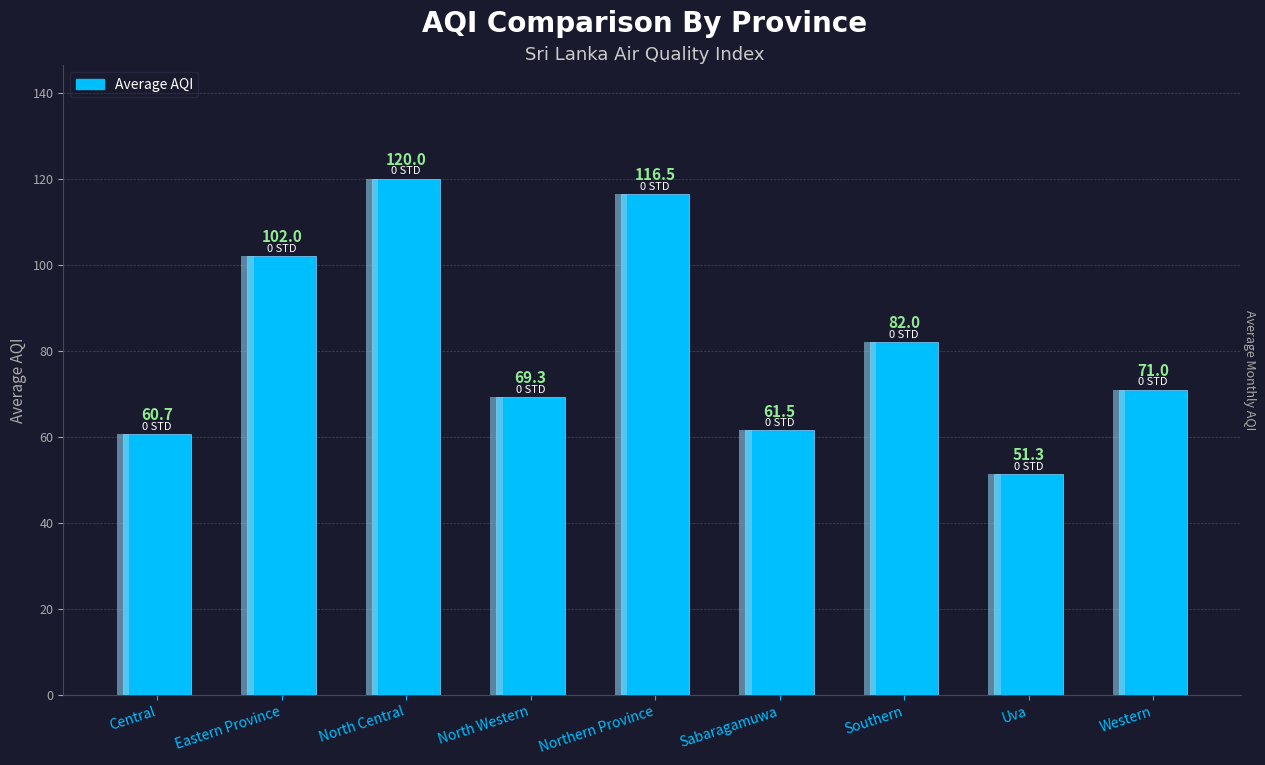

Reading left to right, extract all data points from this chart.

60.7	102.0	120.0	69.3	116.5	61.5	82.0	51.3	71.0